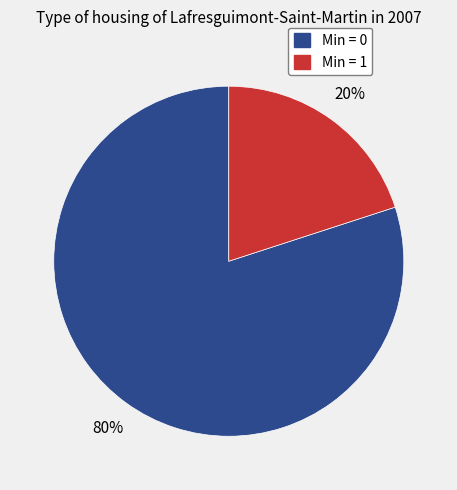

How many segments does this pie chart have?

2